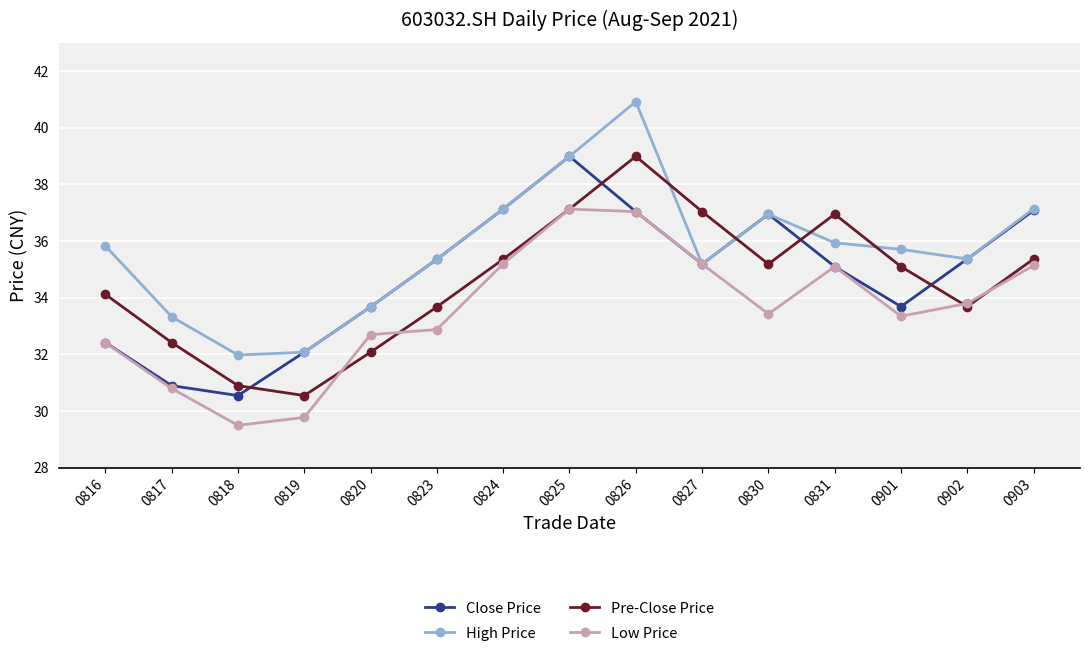

At which category is the sum across all series the highest?

0826